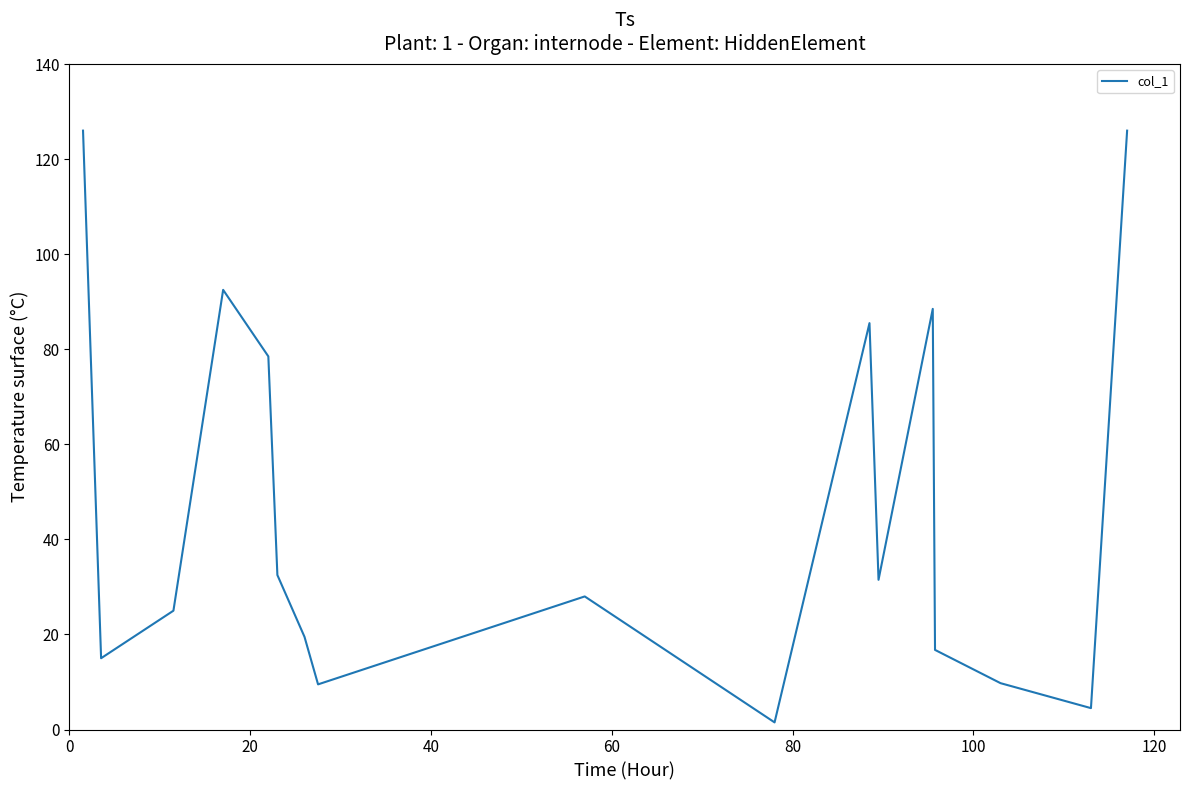

True or false: there are more than 0 points higher than both neighbors.

True